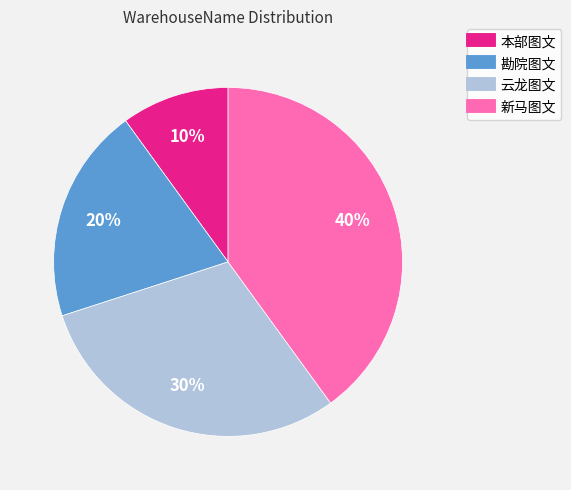

What percentage is the 勘院图文 slice, to the nearest percent?

20%